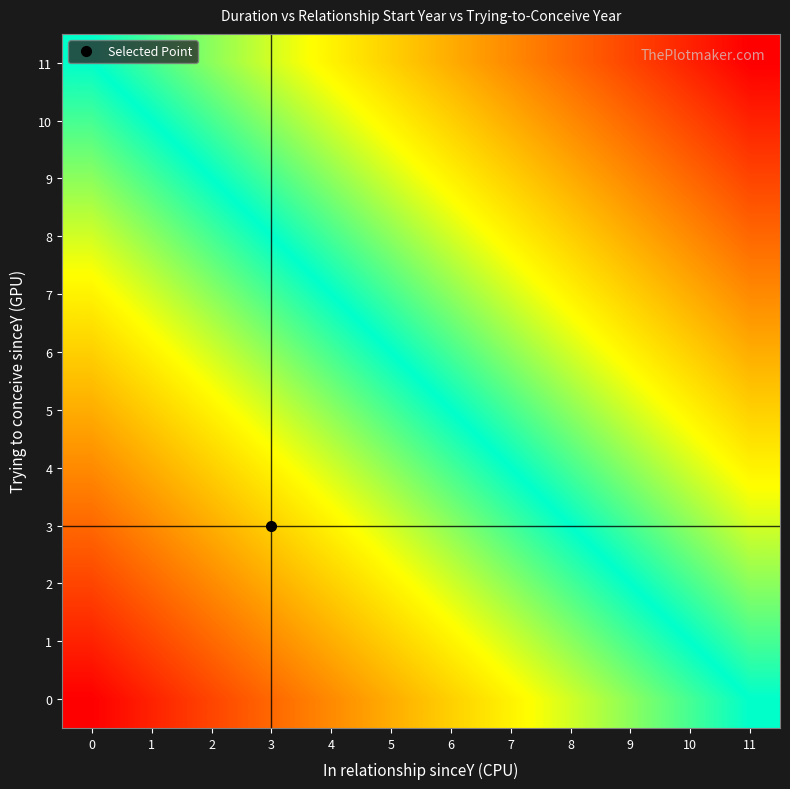

What is the total value across all series at 8?

162